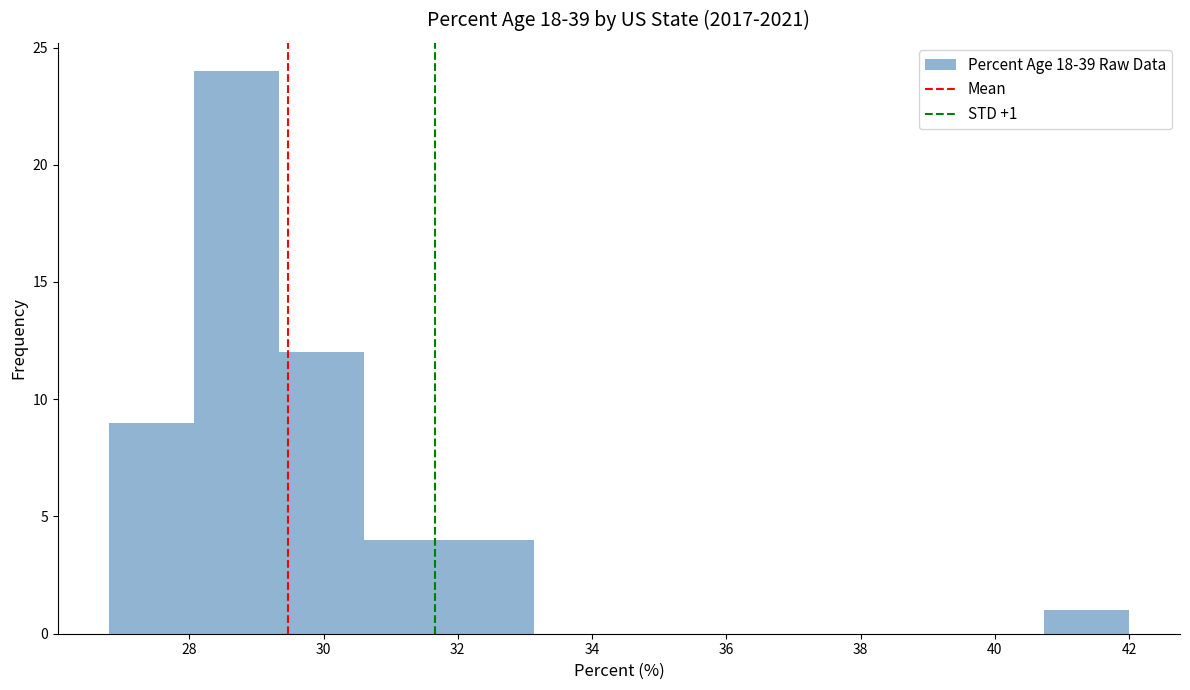

Which range on the x-axis has the tallest bar?

28.0 to 29.4